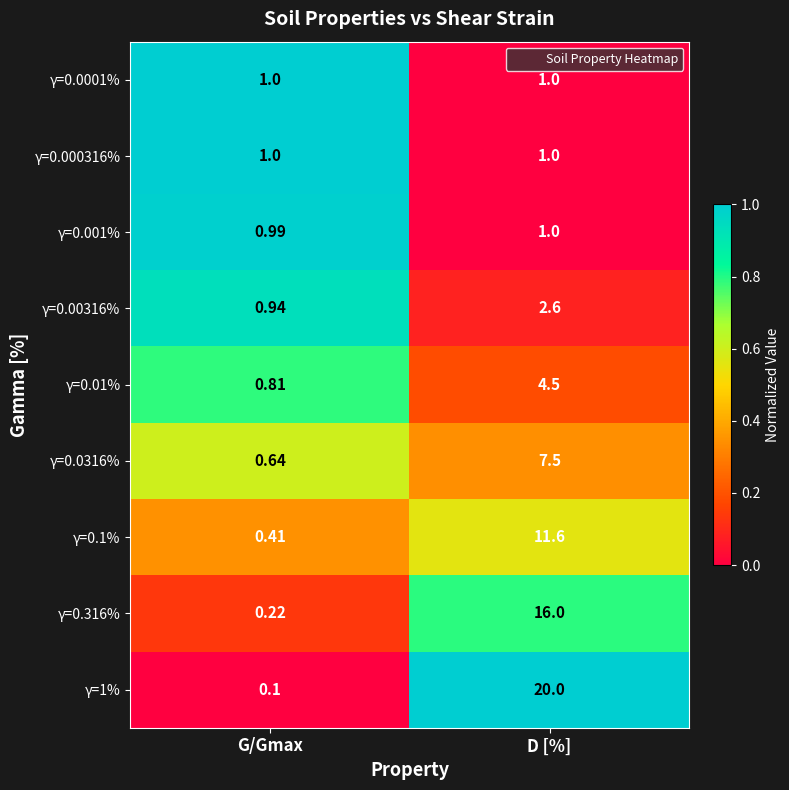

Where is γ=1% nearest to the value 10?

G/Gmax